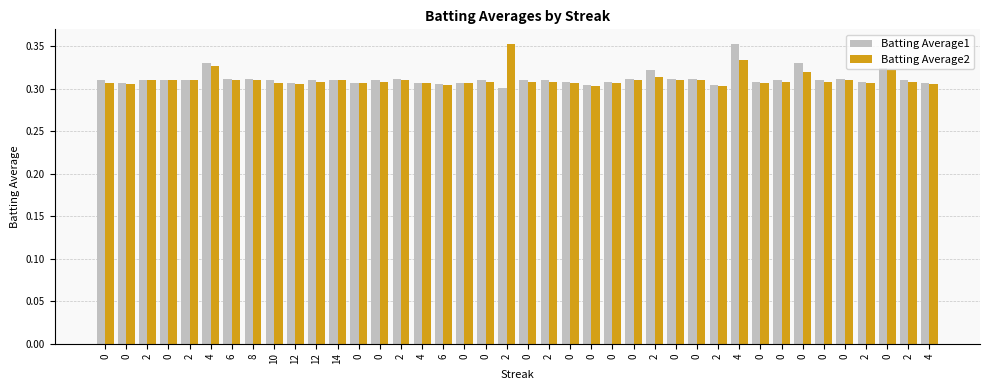

Are the bars grouped side by side (vs. stacked)?

Yes